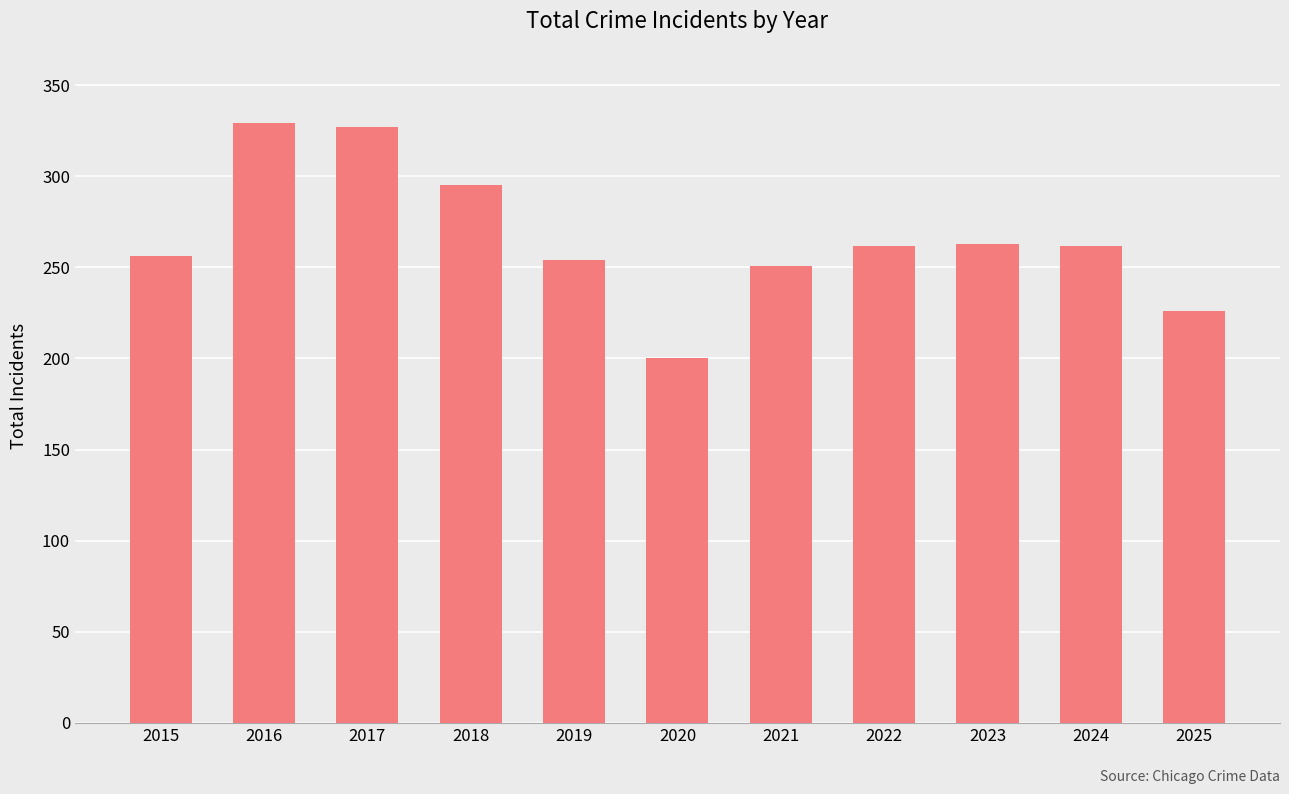

The value at 2022 is 167. True or false?

False